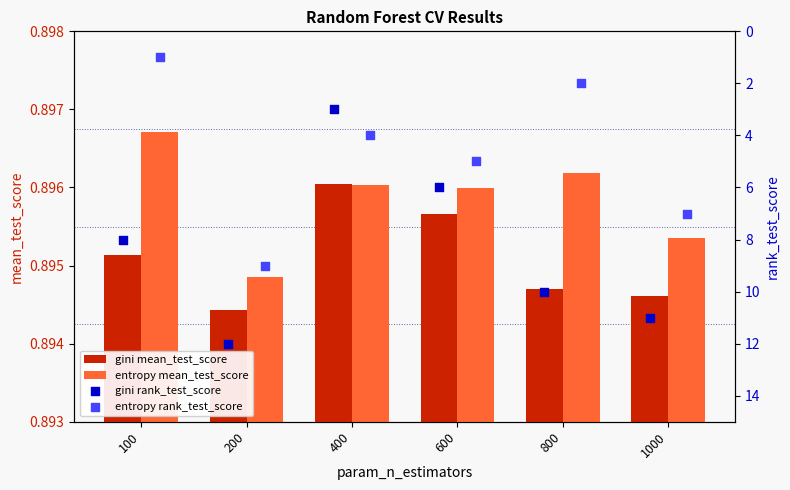

Where is entropy mean_test_score nearest to the value 0?

200